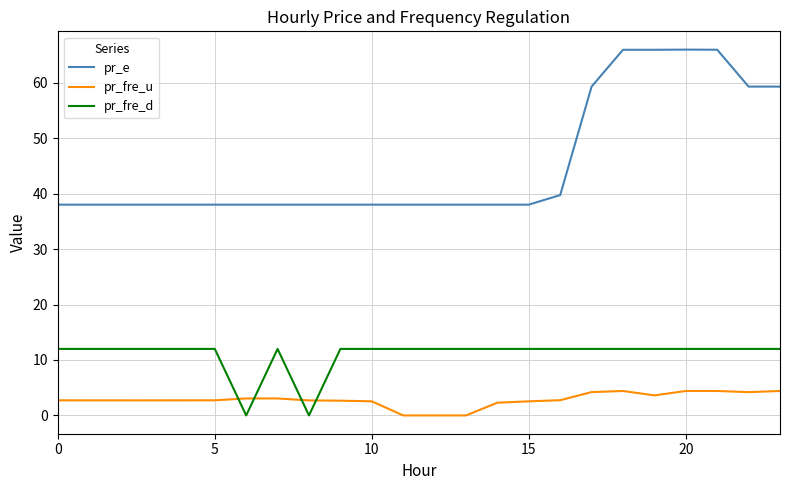

Which series ends up on top after the final intersection of pr_fre_u and pr_fre_d?

pr_fre_d